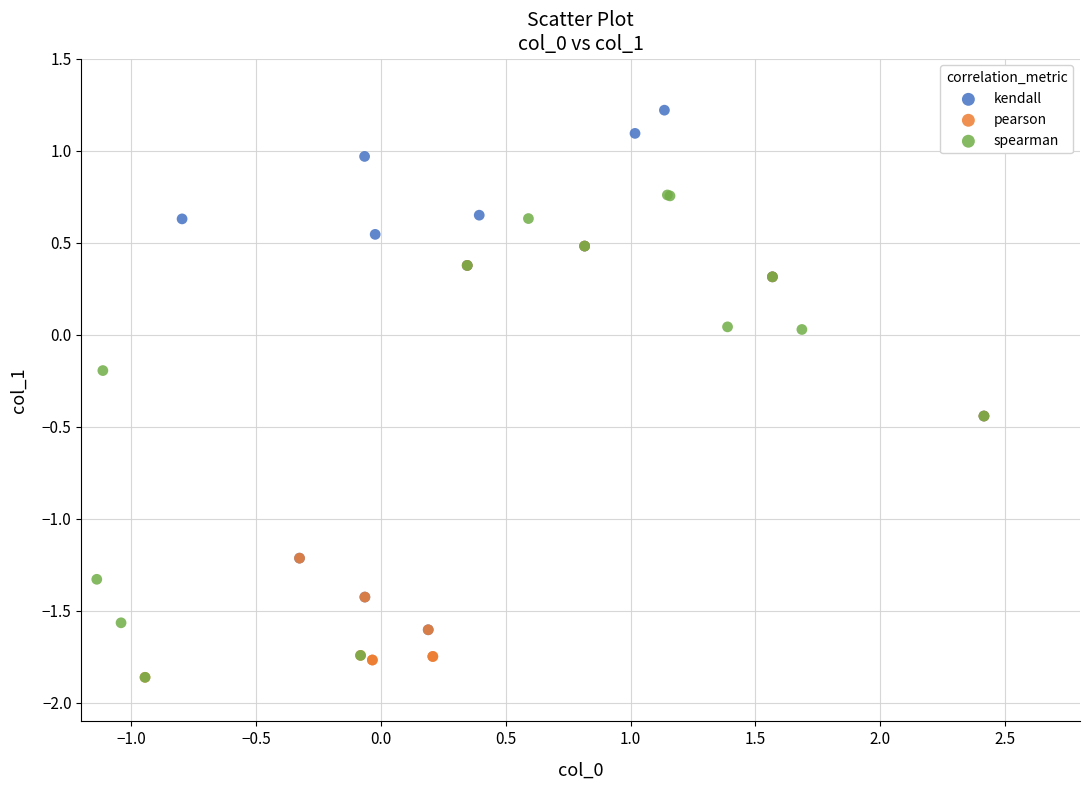

Which series reaches the maximum Y coordinate?

kendall